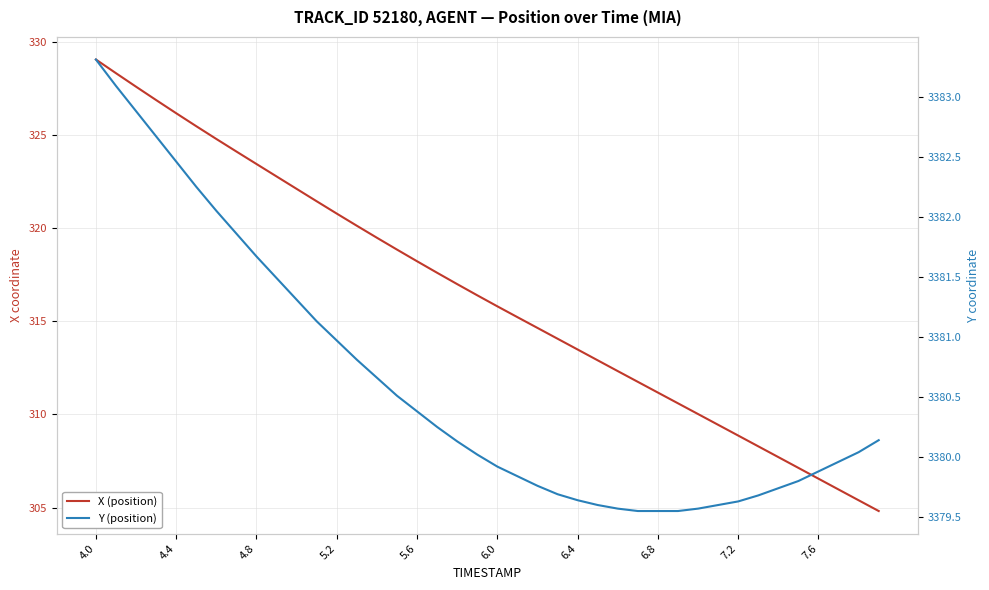

What is the value of the Y (position) point at the 2nd from the left?

3383.1